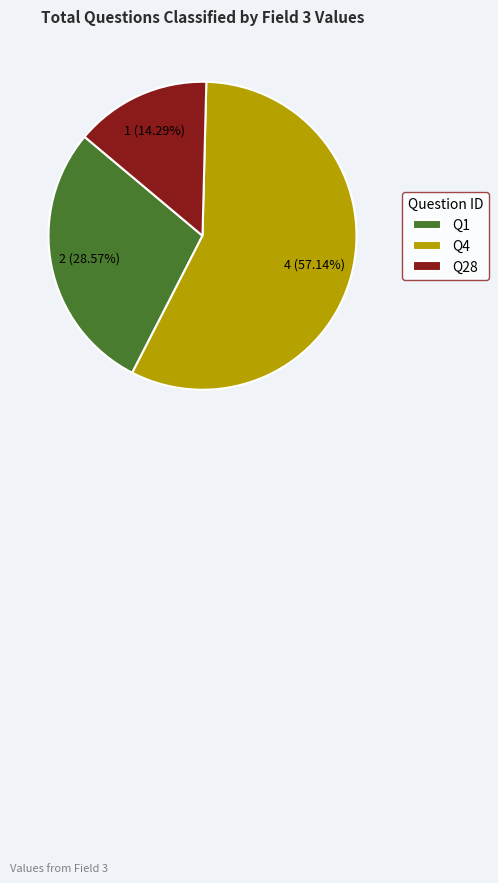

Is the sum of Q4 and Q1 greater than half?

Yes